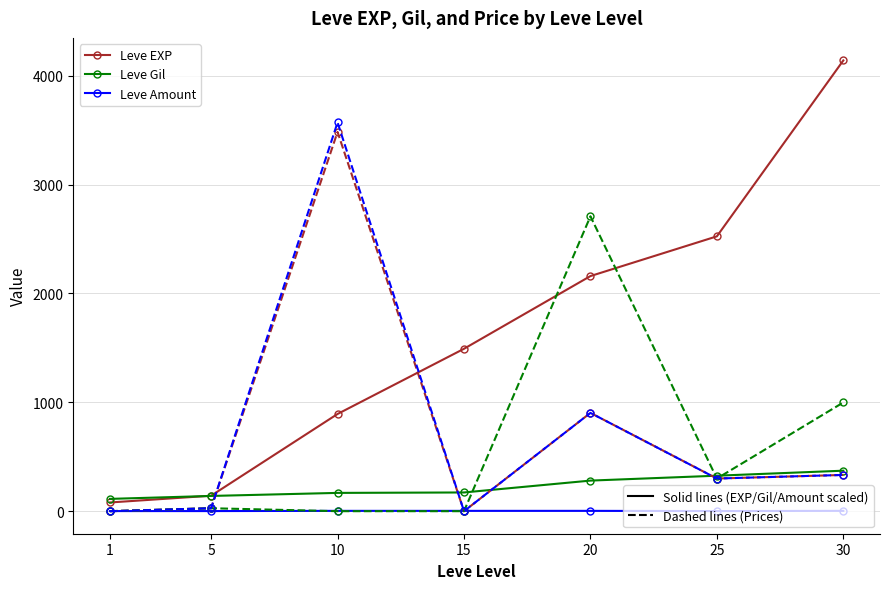

At which category is the sum across all series the highest?

10